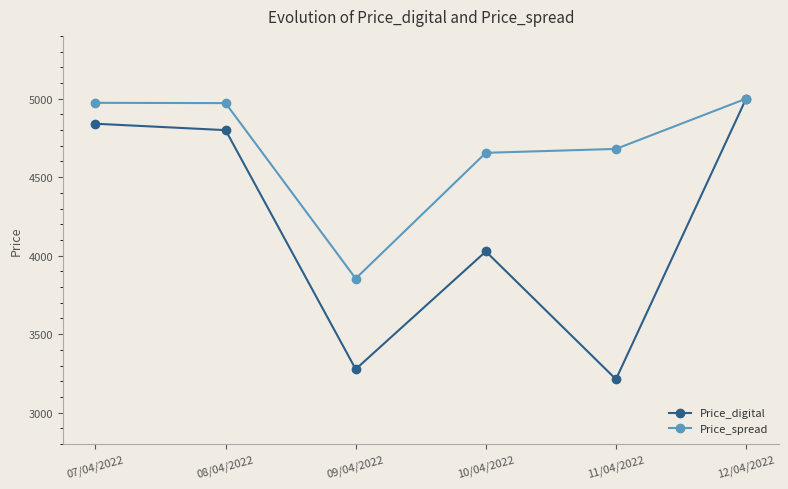

What is the value of the Price_digital point at the 2nd from the left?

4799.6